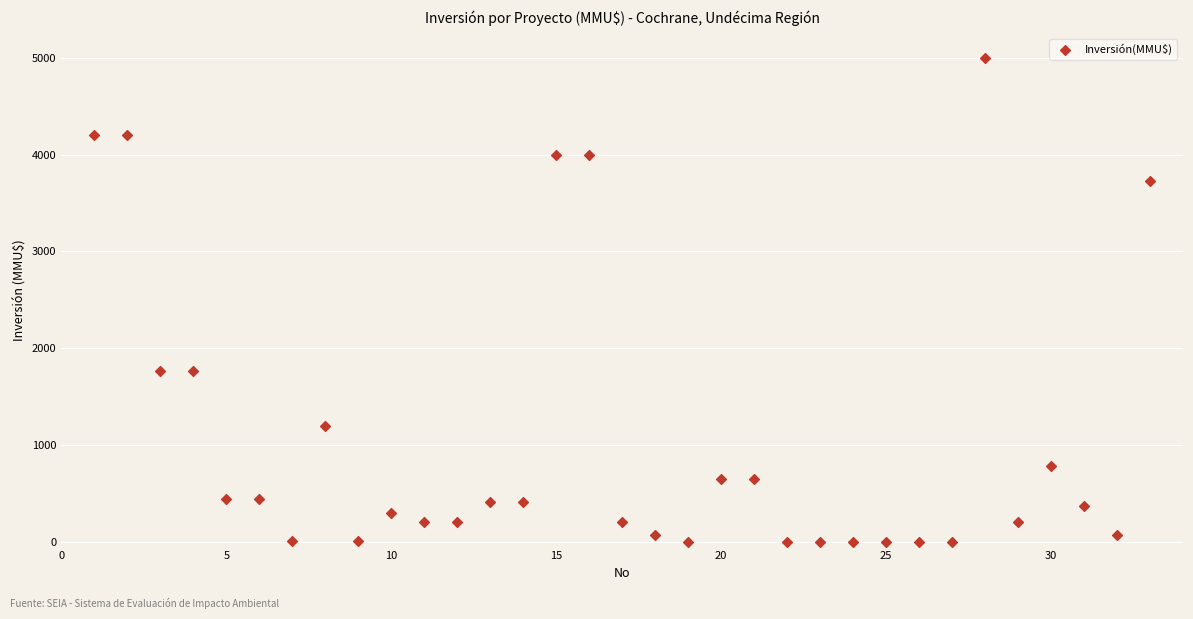

What is the range of Y values (max minus min)?

5000.0